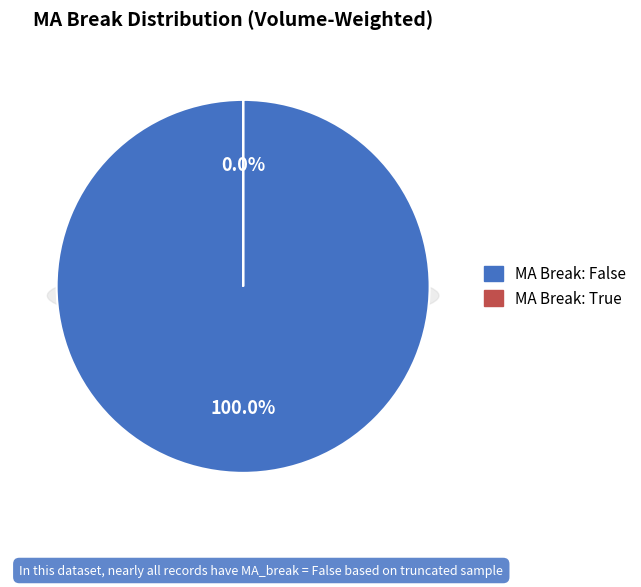

Does 13 represent more than half of the total?

No